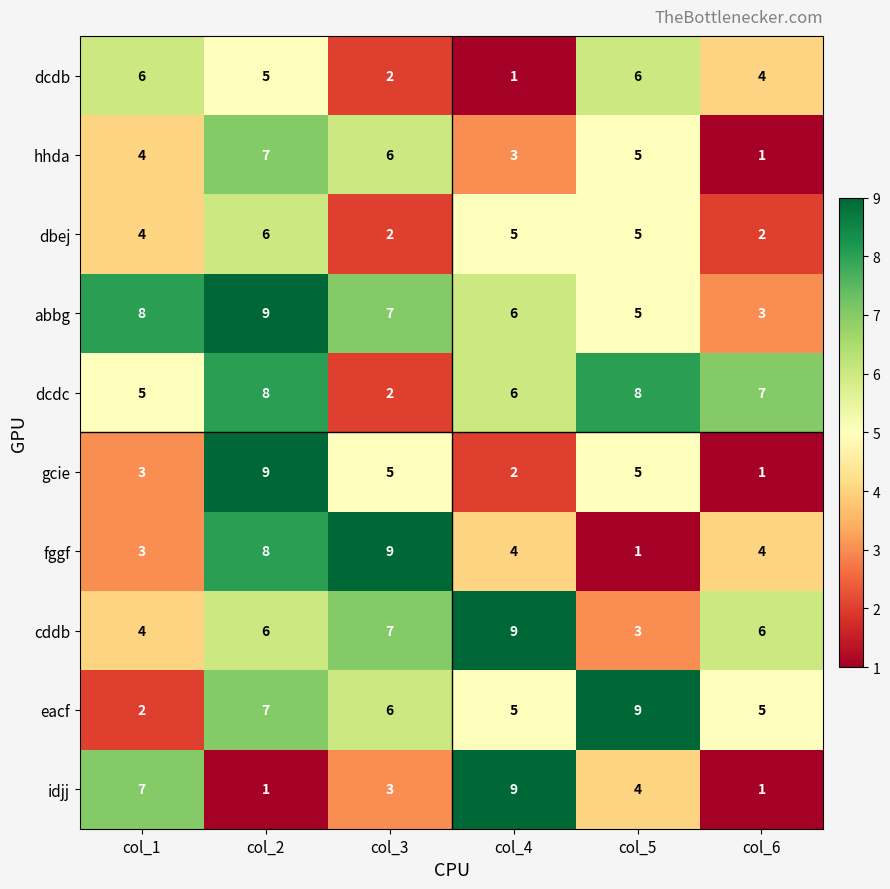

Is the value of hhda at col_1 greater than the value of eacf at col_1?

Yes